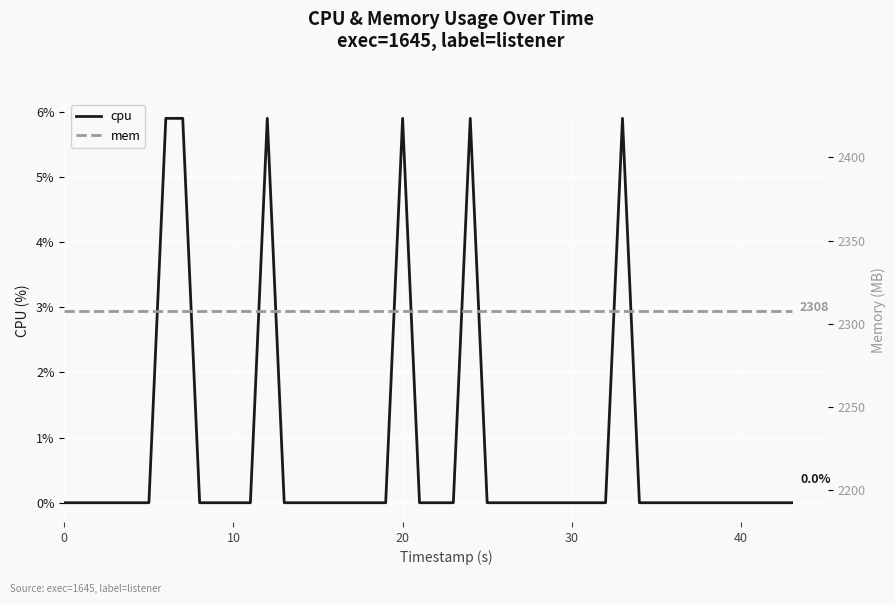

True or false: mem and cpu intersect in this chart.

False